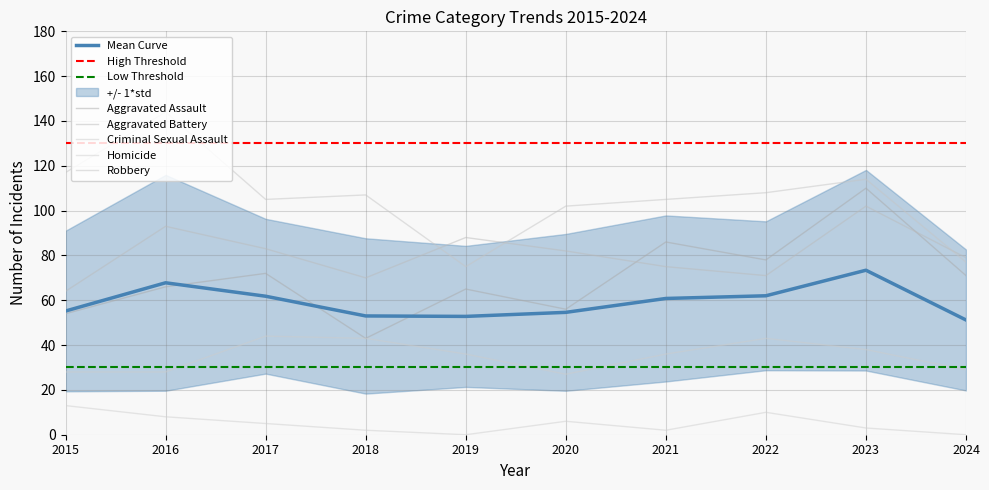

What is the difference between the highest and lowest values at 2021?

103